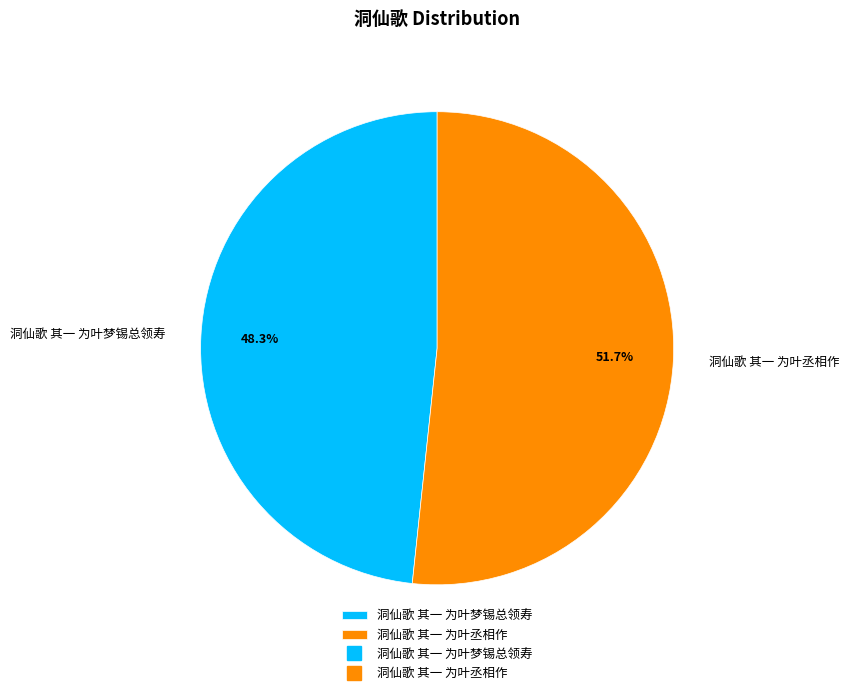

Is there any slice that represents more than half of the pie?

Yes